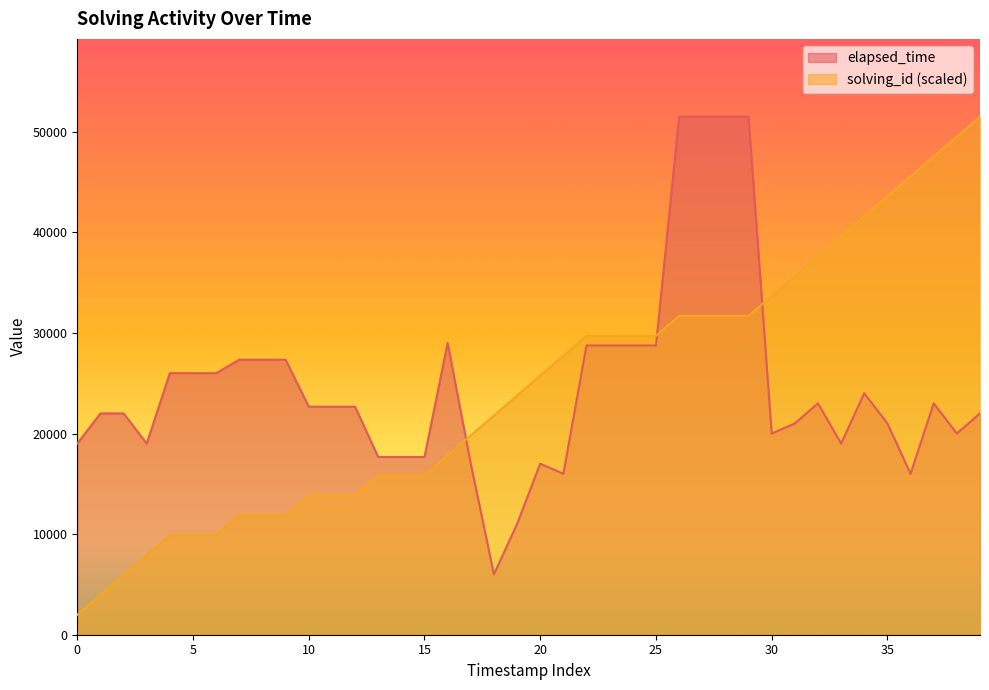

At which label does elapsed_time reach its minimum?

18